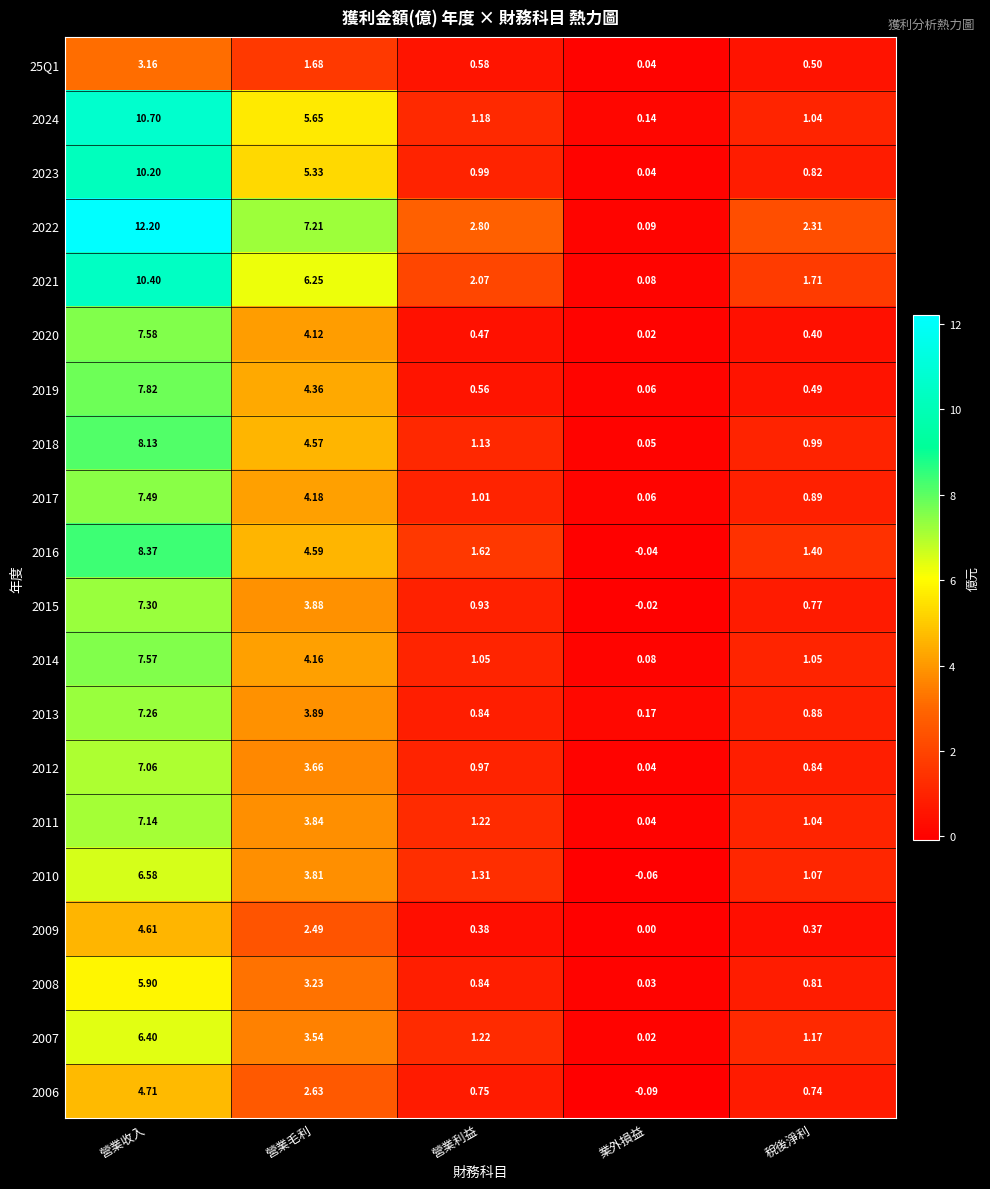

Where is 2007 nearest to the value 3?

營業毛利